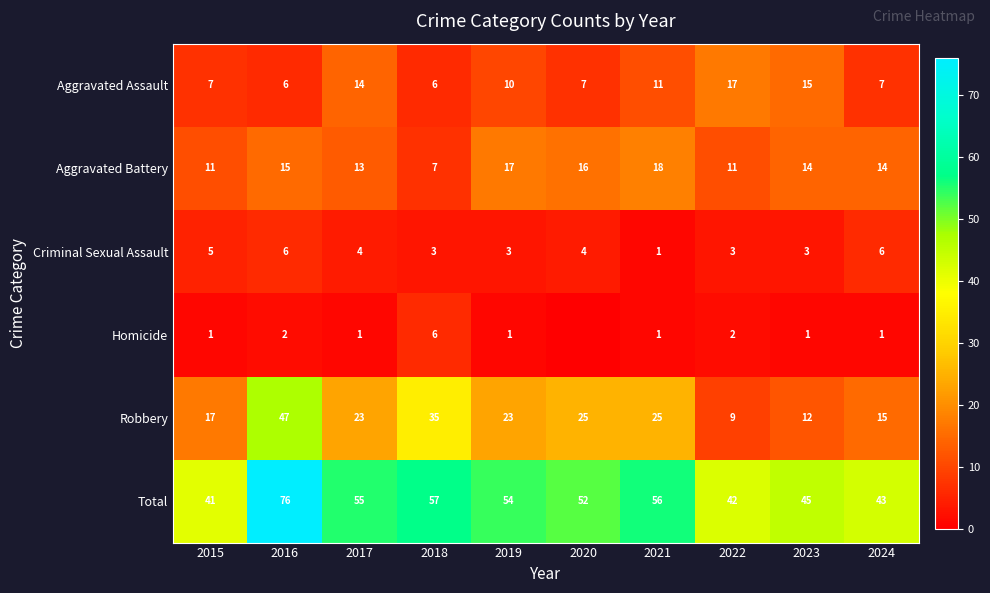

Is it true that Homicide equals 1 at 2023?

True